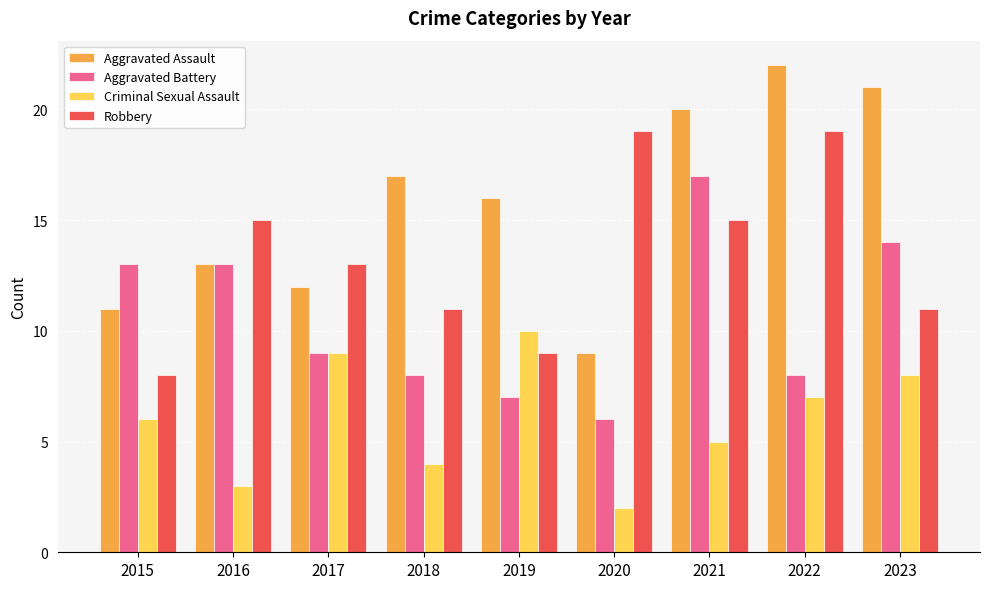

What is the highest value of the Aggravated Assault series?

22